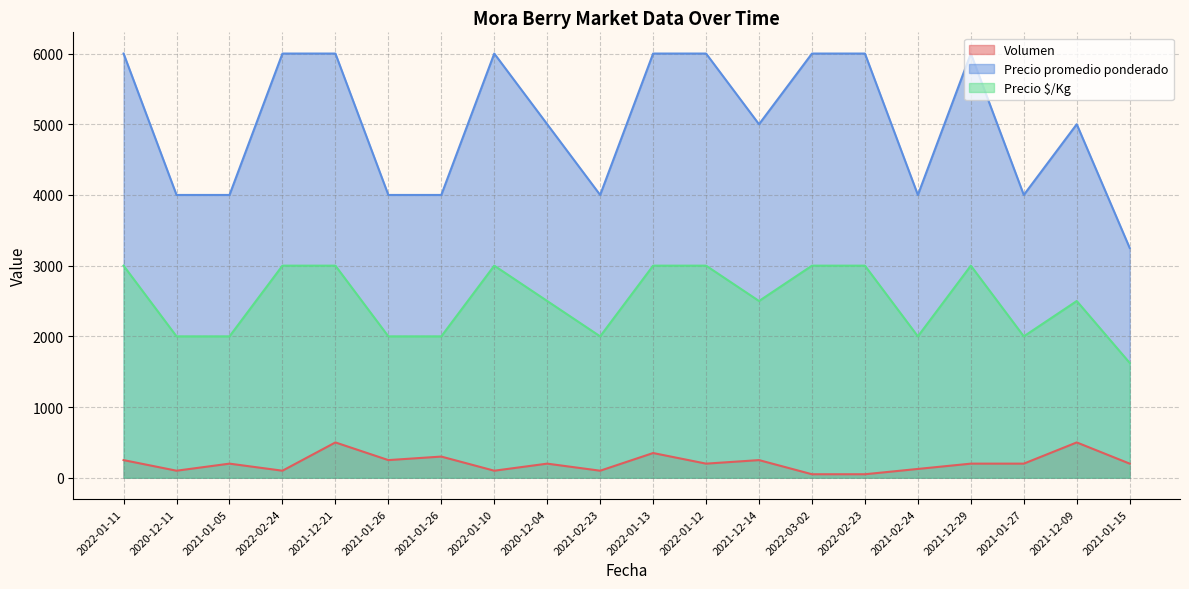

In Precio promedio ponderado, how many points are higher than both neighbors (excluding endpoints)?

3